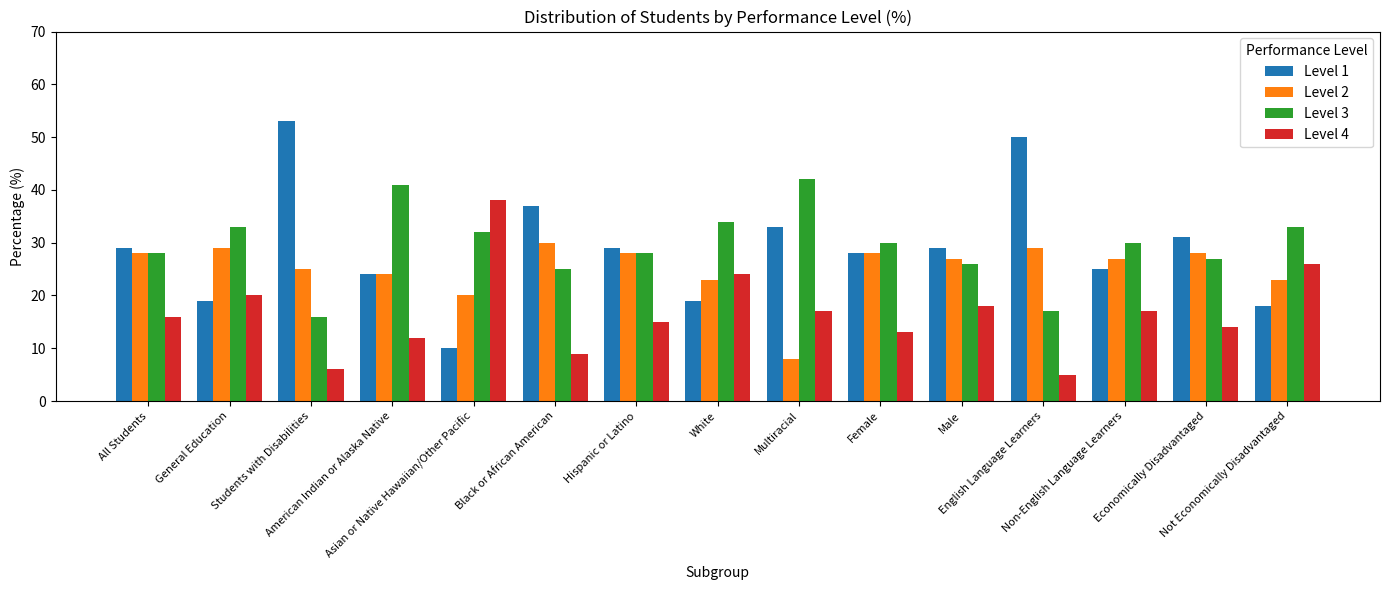

Reading left to right, transcribe all the data shown in this chart.

Level 1: All Students=29	General Education=19	Students with Disabilities=53	American Indian or Alaska Native=24	Asian or Native Hawaiian/Other Pacific=10	Black or African American=37	Hispanic or Latino=29	White=19	Multiracial=33	Female=28	Male=29	English Language Learners=50	Non-English Language Learners=25	Economically Disadvantaged=31	Not Economically Disadvantaged=18
Level 2: All Students=28	General Education=29	Students with Disabilities=25	American Indian or Alaska Native=24	Asian or Native Hawaiian/Other Pacific=20	Black or African American=30	Hispanic or Latino=28	White=23	Multiracial=8	Female=28	Male=27	English Language Learners=29	Non-English Language Learners=27	Economically Disadvantaged=28	Not Economically Disadvantaged=23
Level 3: All Students=28	General Education=33	Students with Disabilities=16	American Indian or Alaska Native=41	Asian or Native Hawaiian/Other Pacific=32	Black or African American=25	Hispanic or Latino=28	White=34	Multiracial=42	Female=30	Male=26	English Language Learners=17	Non-English Language Learners=30	Economically Disadvantaged=27	Not Economically Disadvantaged=33
Level 4: All Students=16	General Education=20	Students with Disabilities=6	American Indian or Alaska Native=12	Asian or Native Hawaiian/Other Pacific=38	Black or African American=9	Hispanic or Latino=15	White=24	Multiracial=17	Female=13	Male=18	English Language Learners=5	Non-English Language Learners=17	Economically Disadvantaged=14	Not Economically Disadvantaged=26